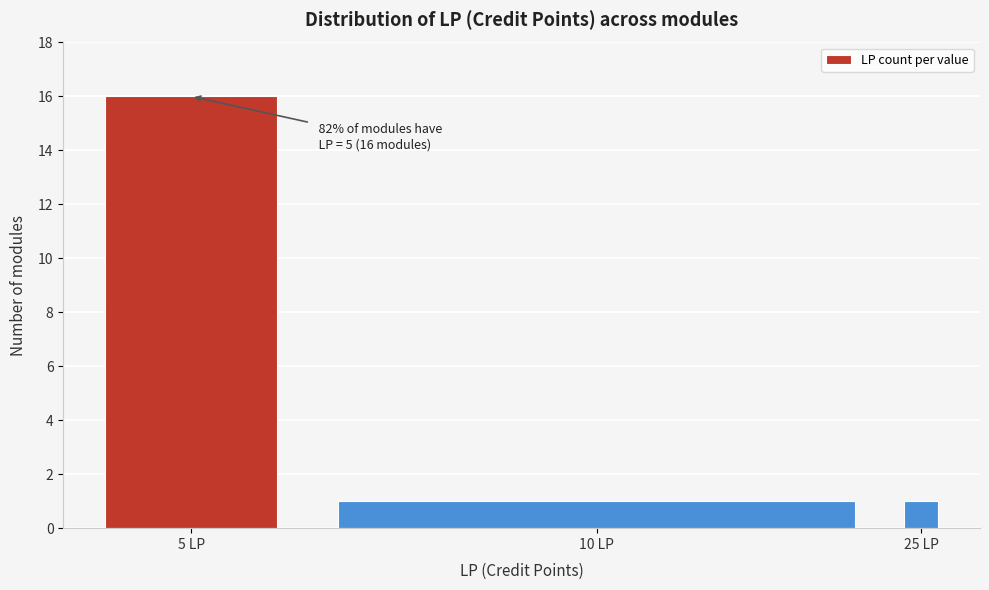

Reading left to right, transcribe all the data shown in this chart.

16	1	1